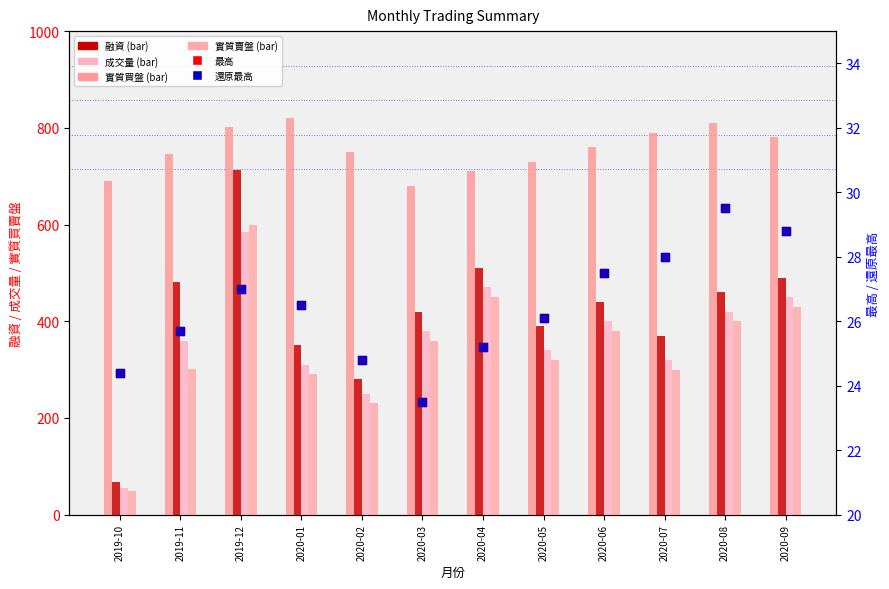

What are all the series names shown in the legend?

融資, 成交量, 實質買盤, 實質賣盤, 最高, 還原最高